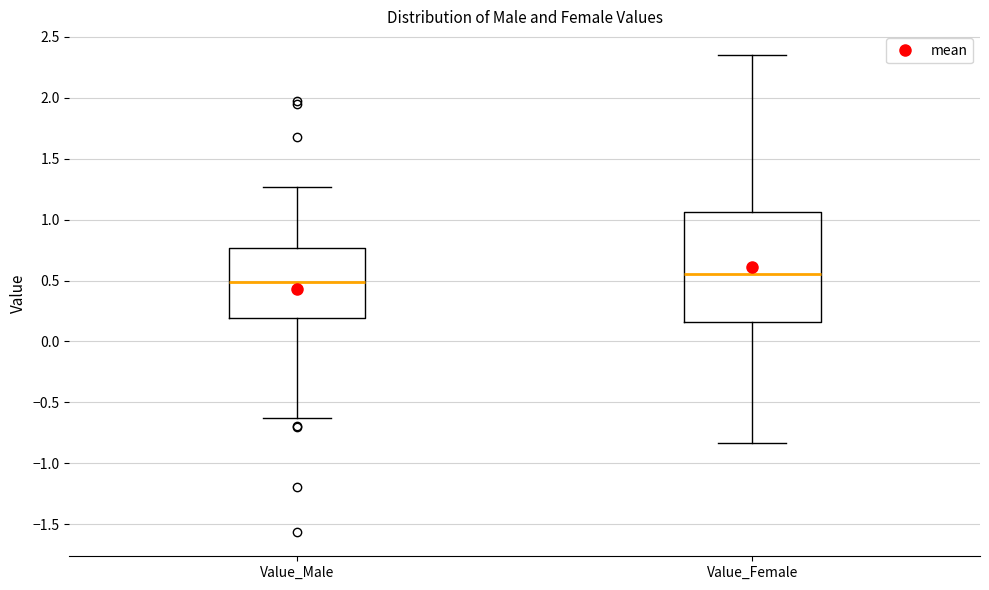

Reading left to right, transcribe this box plot: for each box, give where its median line is, the range the box spans, and where its two whiskers end, as read against the y-axis. The values are not printed on the chart, so give them approximately, as read against the axis.

Value_Male: median 0.50, box 0.20 to 0.75, whiskers -0.65 to 1.25
Value_Female: median 0.55, box 0.15 to 1.05, whiskers -0.85 to 2.35